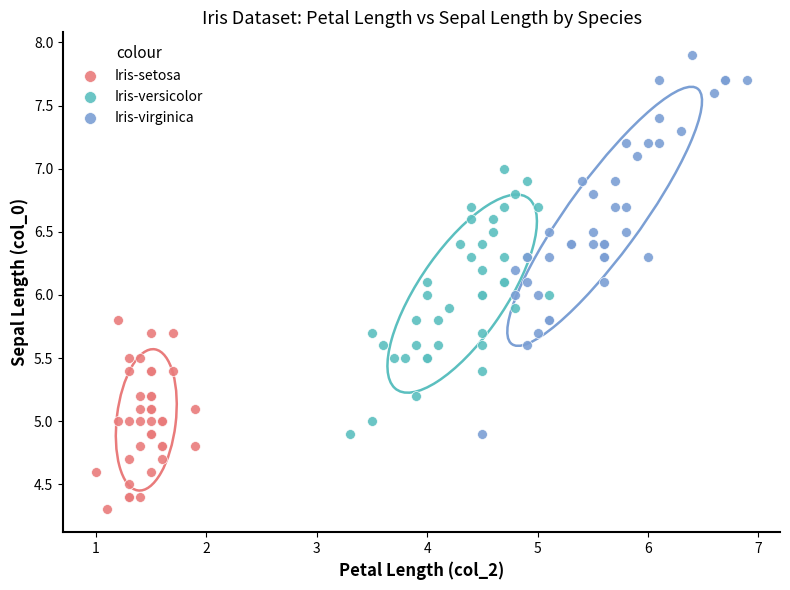

Which series reaches the minimum Y coordinate?

Iris-setosa